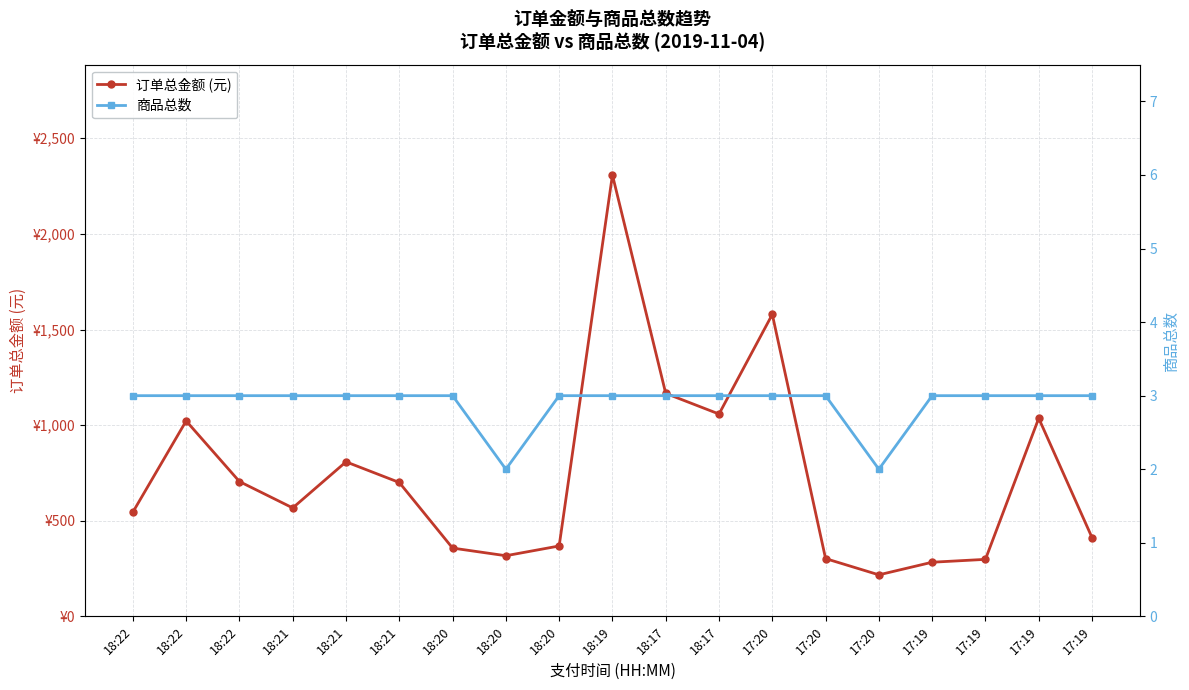

True or false: 商品总数 and 订单总金额 (元) intersect in this chart.

False